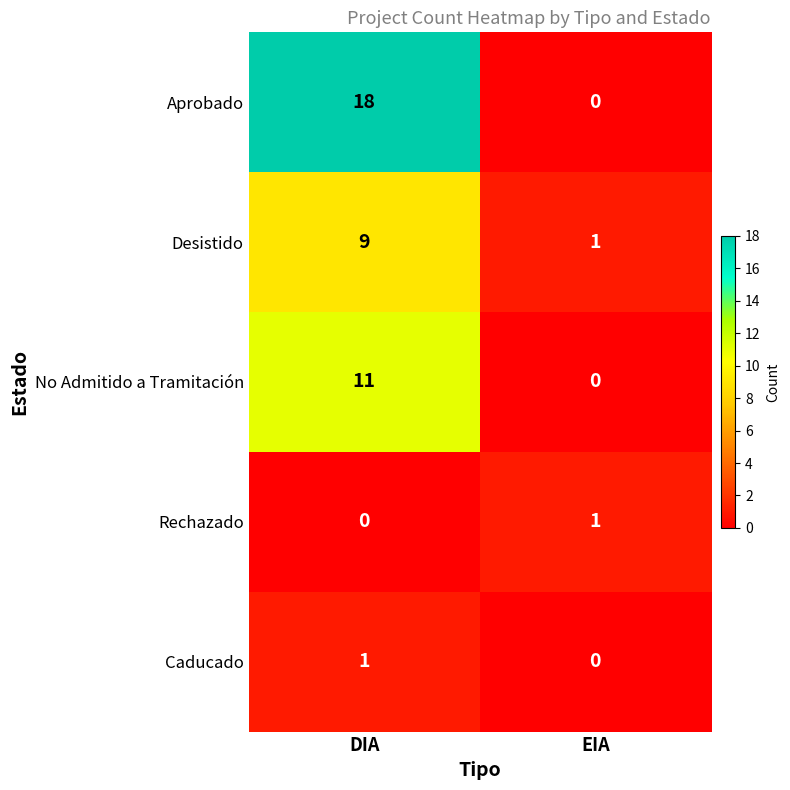

Is it true that Rechazado equals 1 at EIA?

True